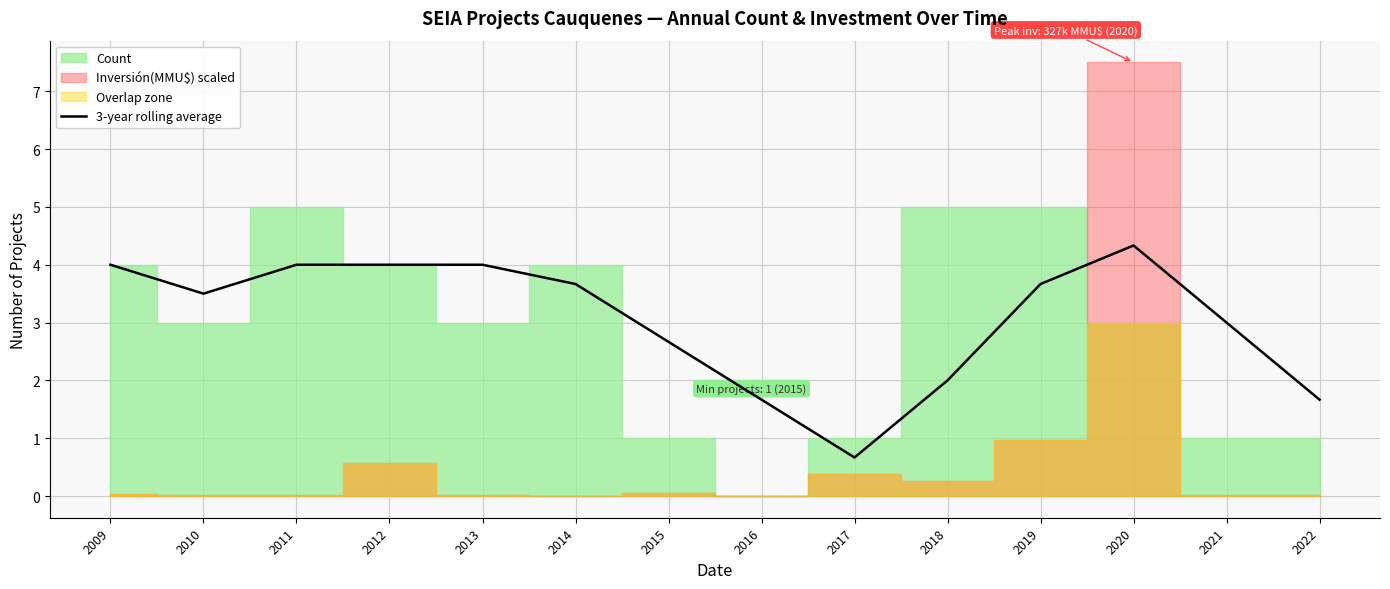

The chart shows a value of 1.4 at 2011. True or false?

False